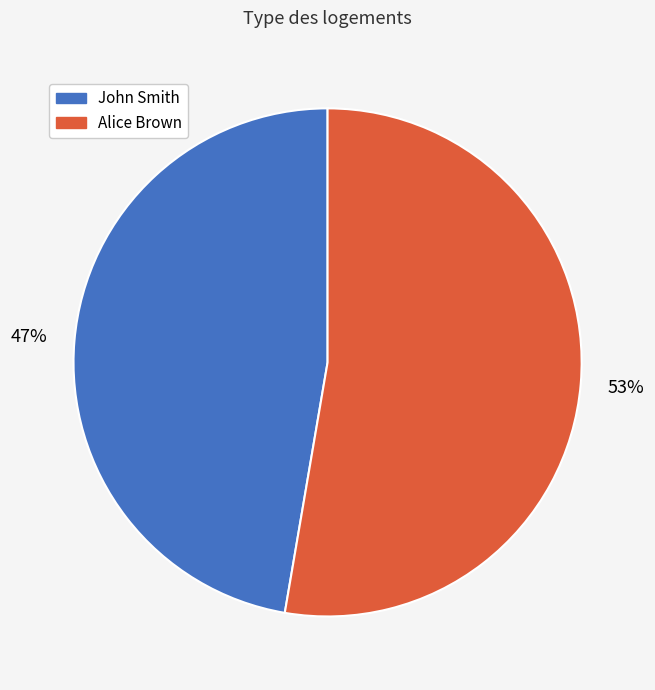

Which slice represents more than half of the pie?

Alice Brown